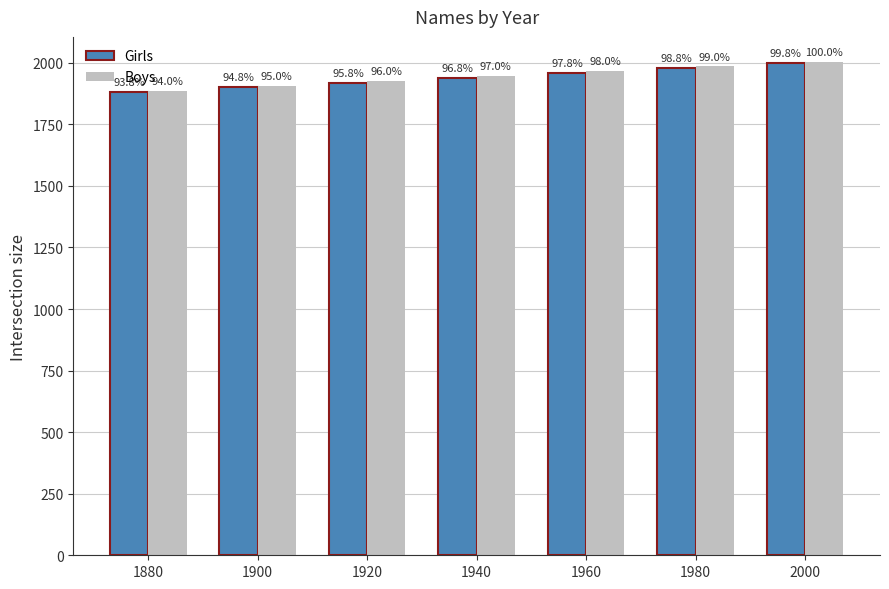

What is the total value across all series at 1940?

3885